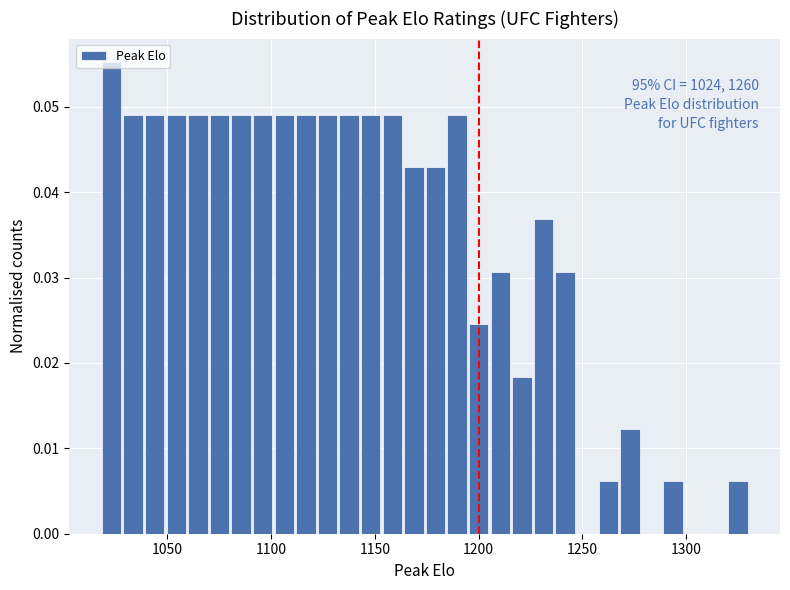

Read against the x-axis, roughly where is the centre of the tallest bar?

1025